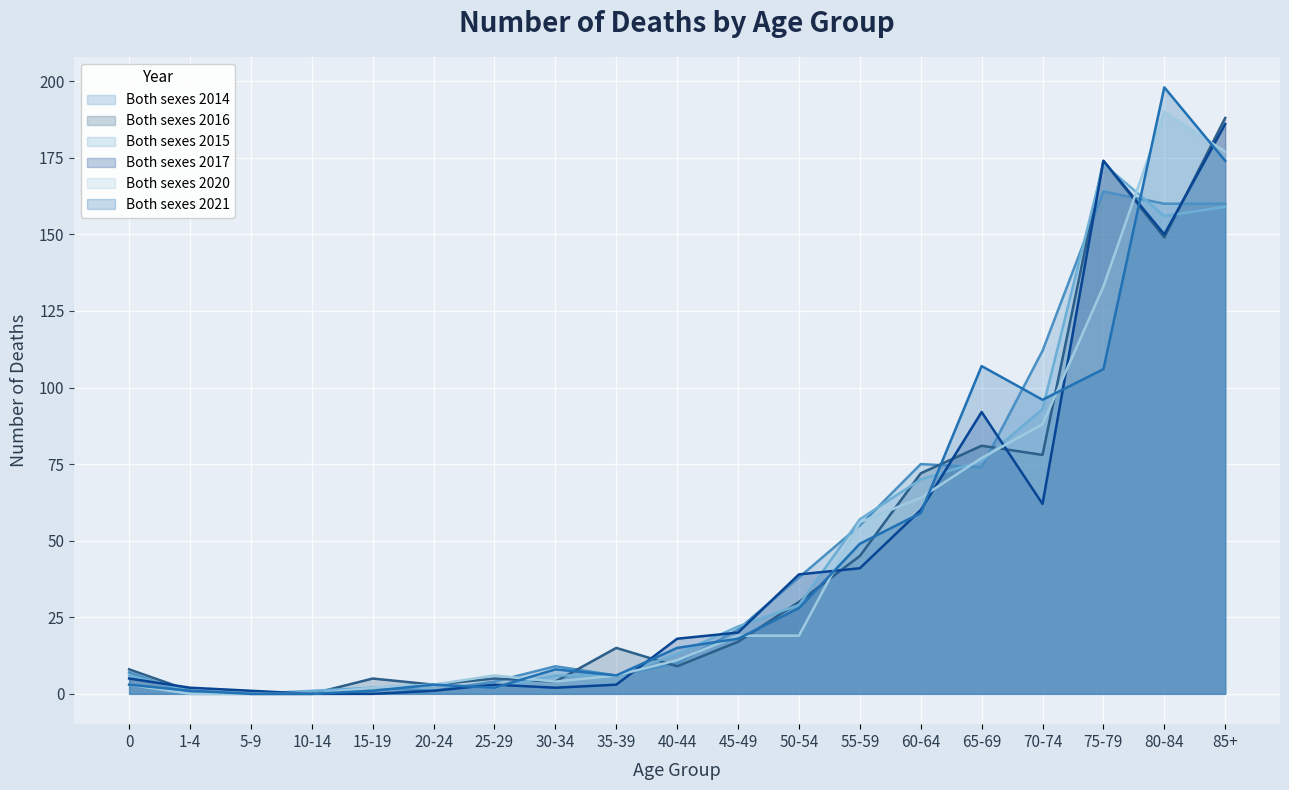

How many distinct data groups are displayed?

6